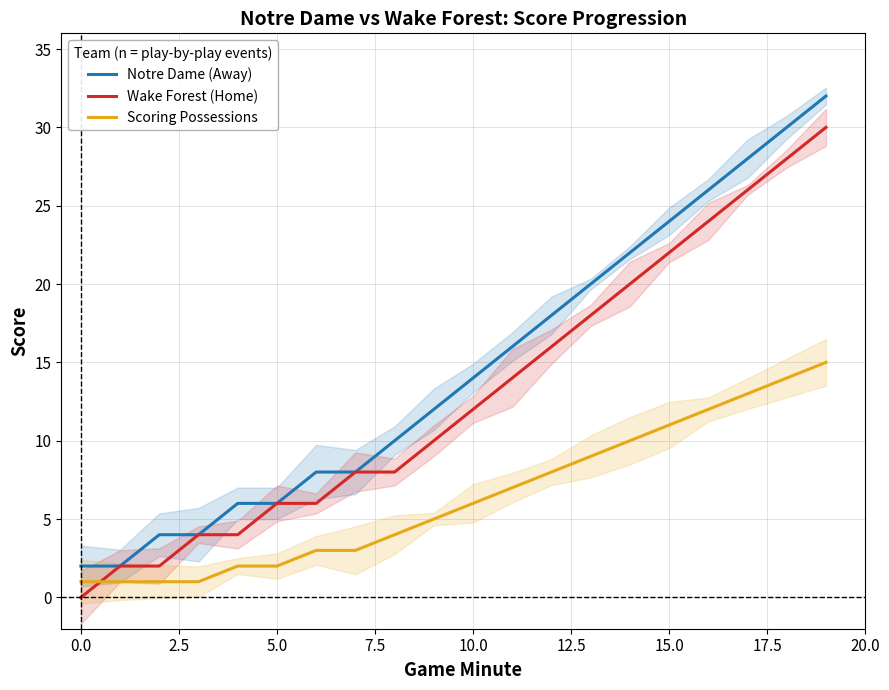

How many lines are shown in the chart?

3